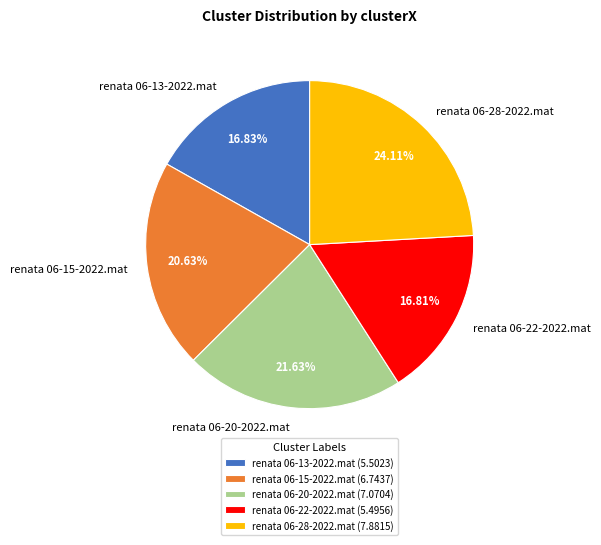

What is the ratio of the value at renata 06-28-2022.mat to the value at renata 06-15-2022.mat?

1.2